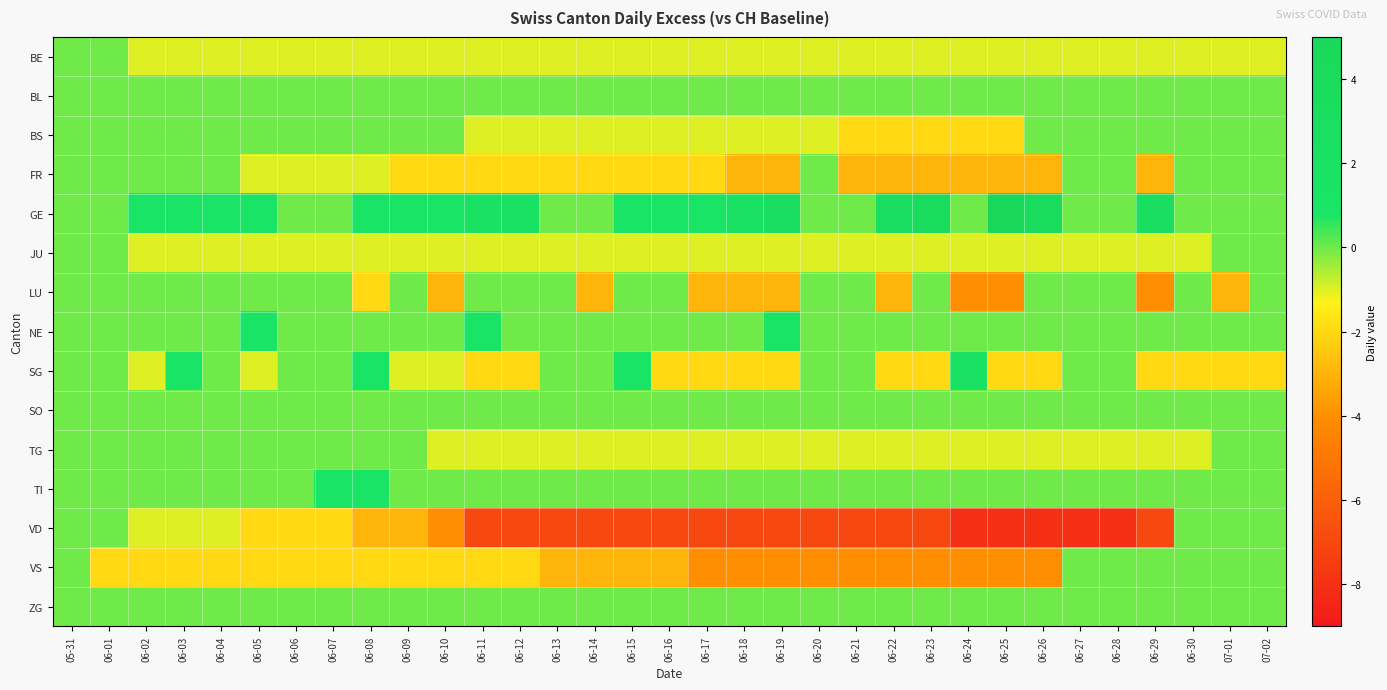

Which has a higher value, 06-28 or 06-05?

06-28